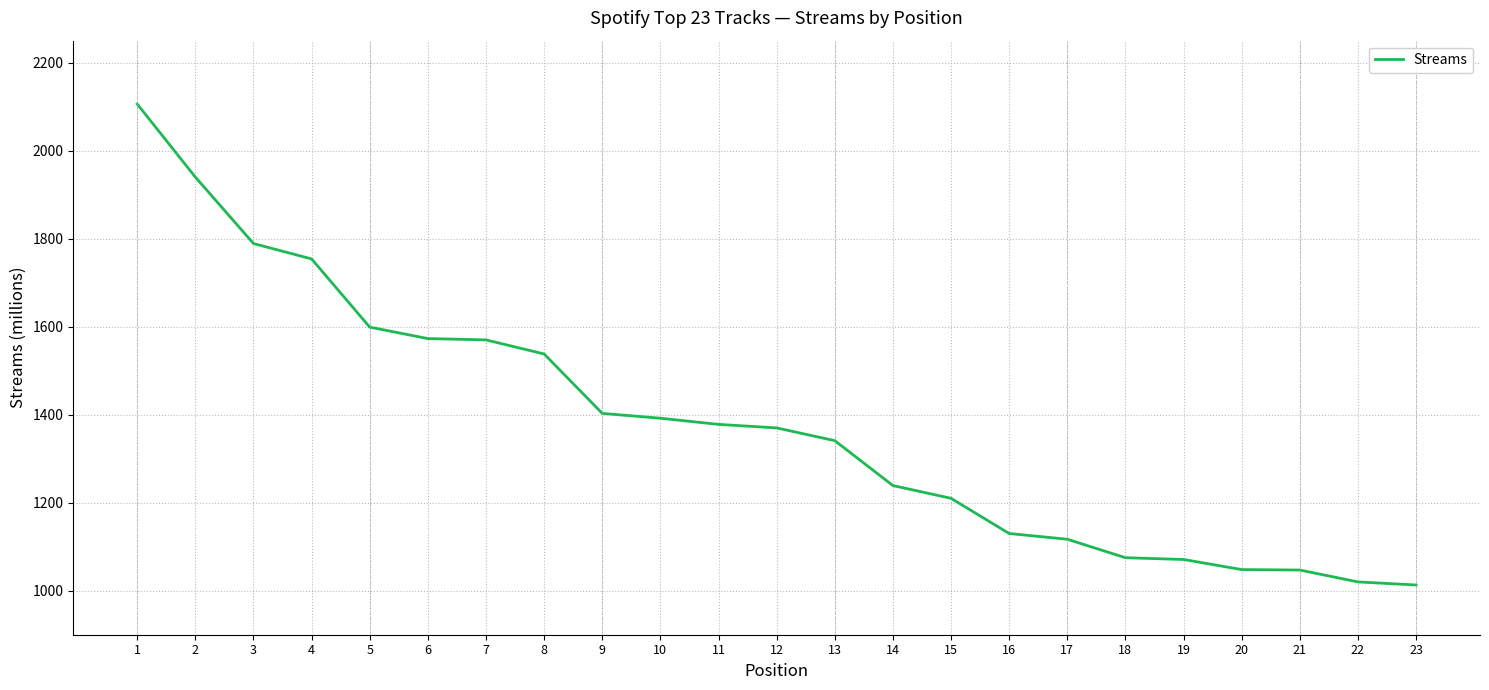

What is the average value?

1379